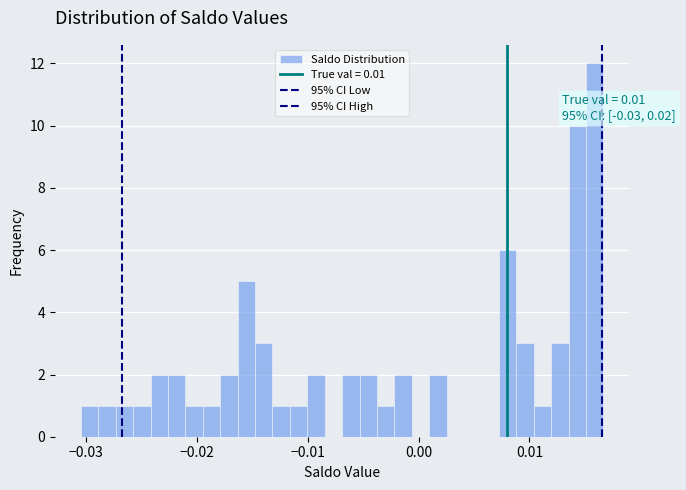

Around what value on the x-axis is the tallest bar? Give the approximate position of its centre, as read against the axis.

0.016